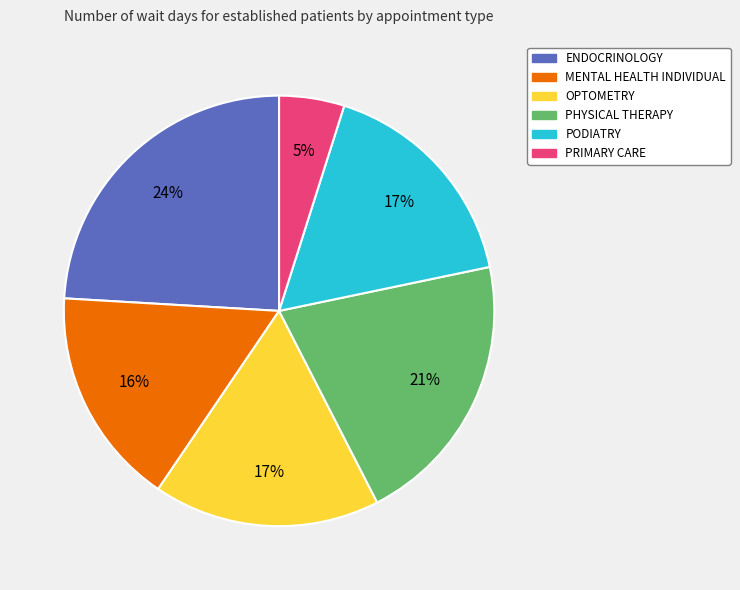

The OPTOMETRY slice represents 24% of the pie. True or false?

False